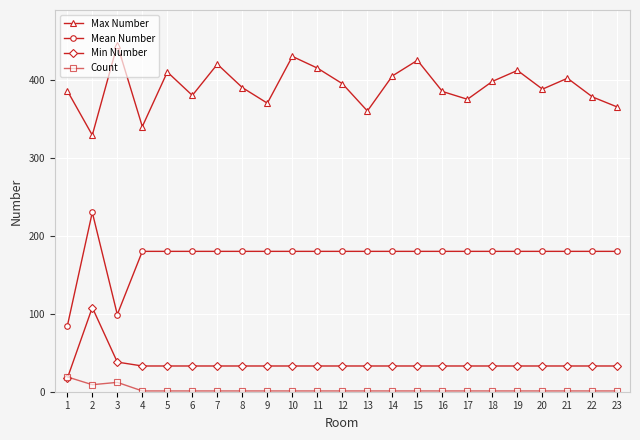

True or false: Mean Number and Max Number cross at least once.

False